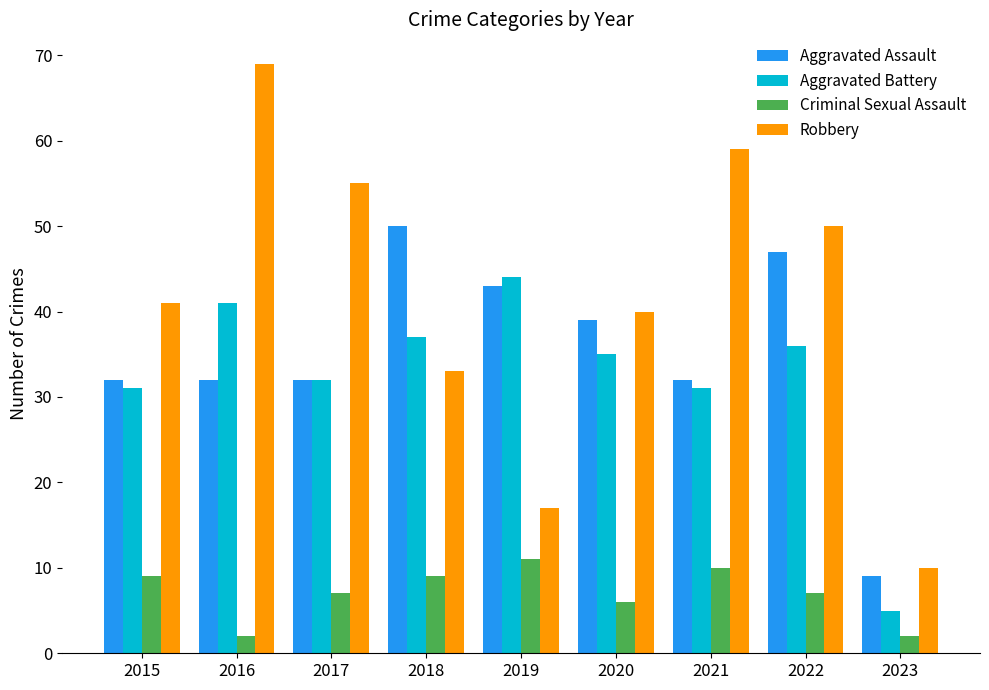

Which series has the widest spread of values?

Robbery